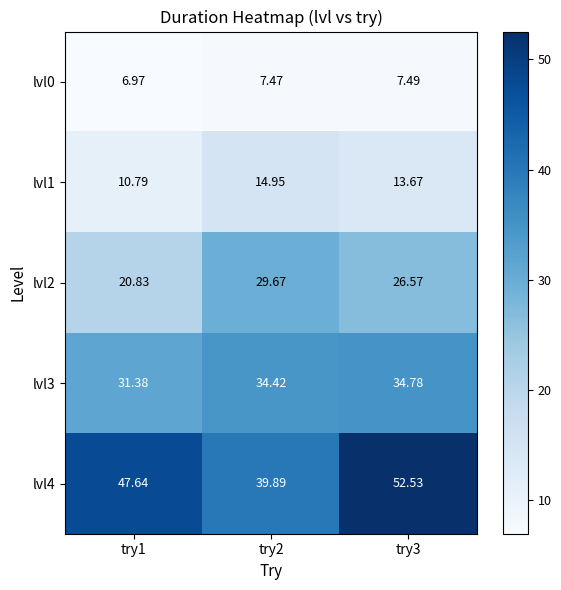

Rank the series by their maximum value, from highest to lowest.

lvl4, lvl3, lvl2, lvl1, lvl0